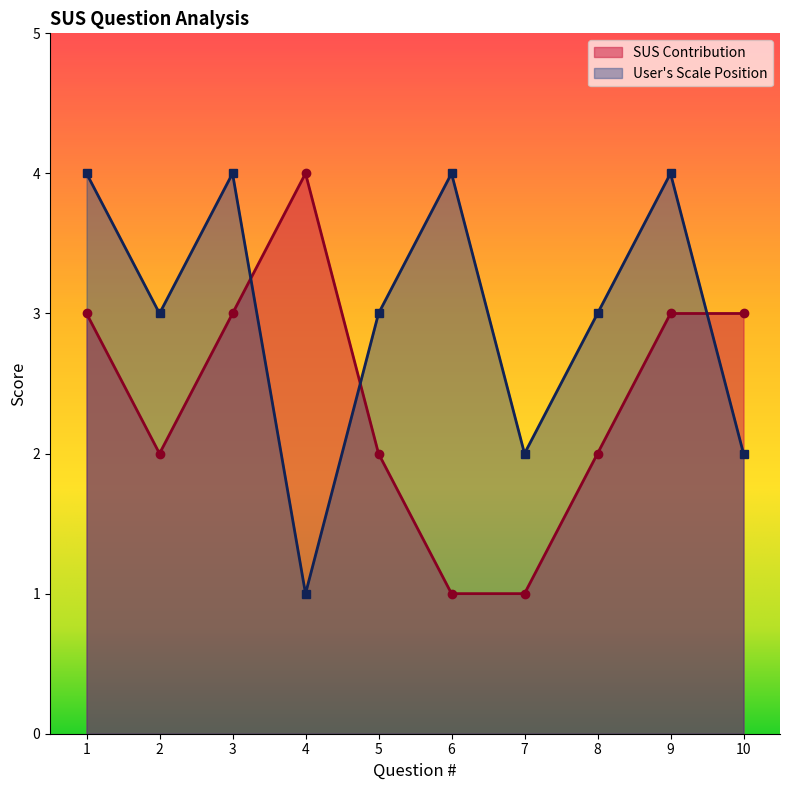

True or false: User's Scale Position has a value of 2 at 3.

False